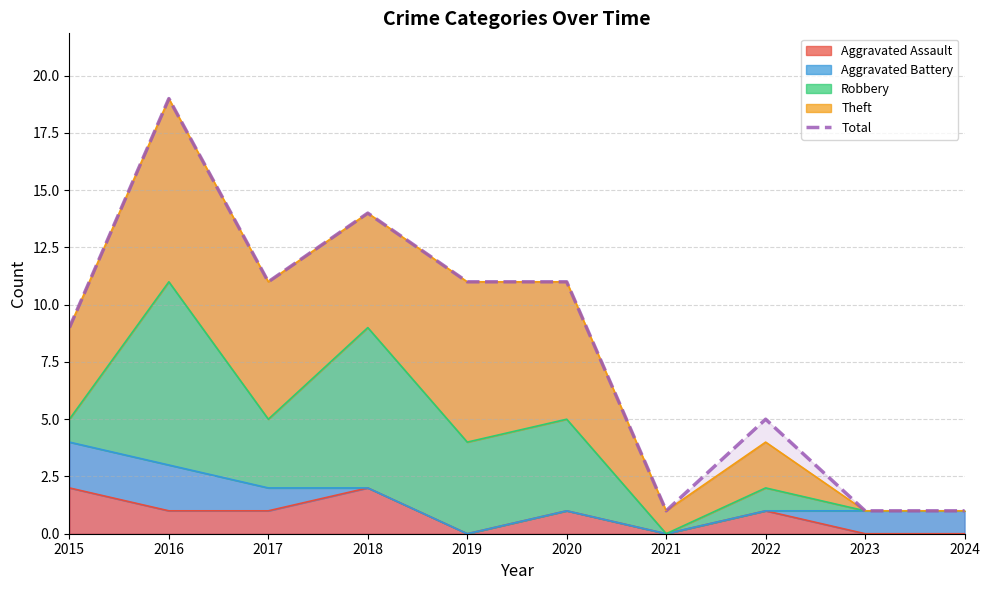

Between 2020 and 2018, which is larger?

2018